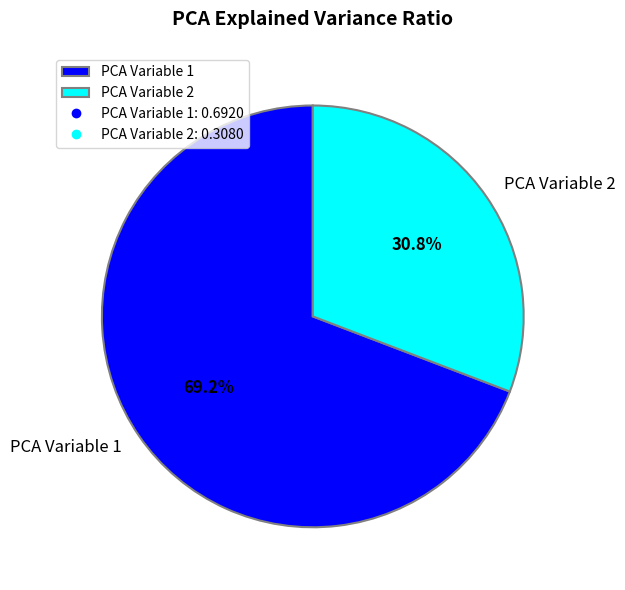

Is the sum of PCA Variable 2 and PCA Variable 1 greater than half?

Yes